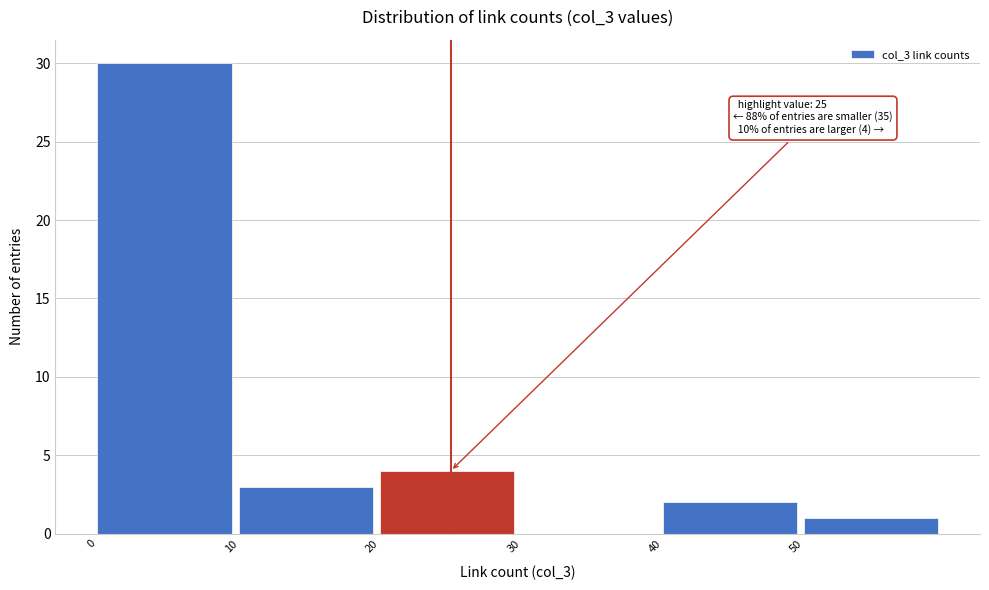

Over which range of the x-axis is the bar tallest?

0 to 10